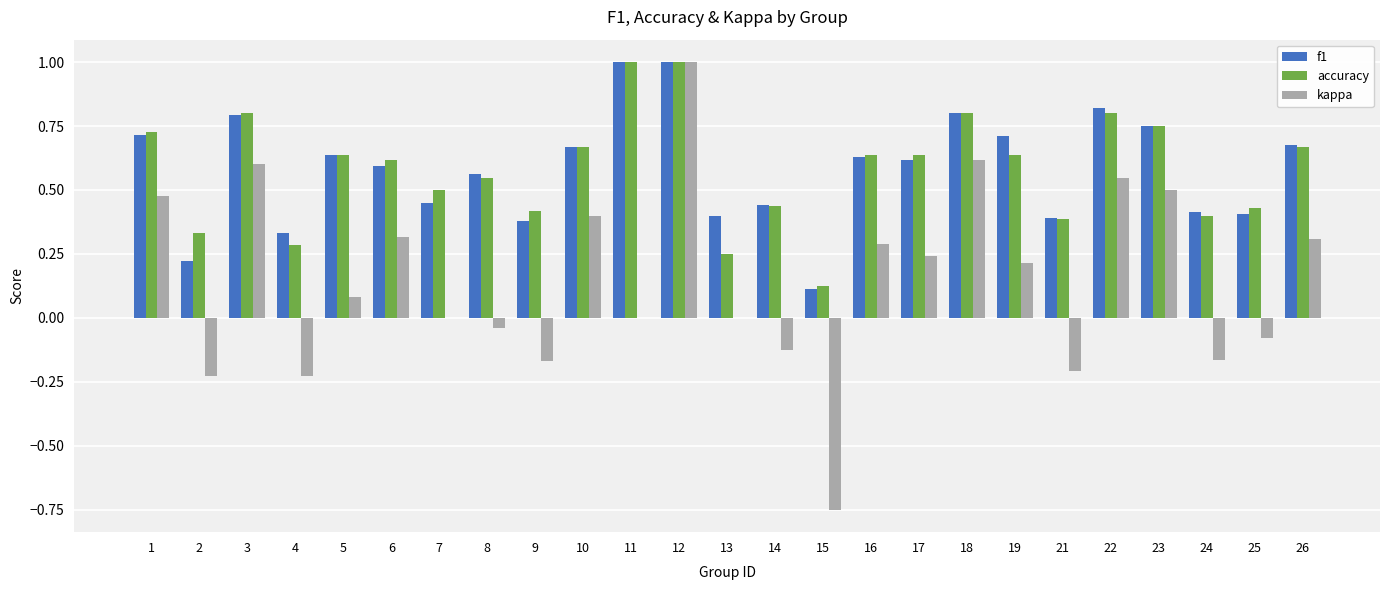

Is the value of accuracy at 14 greater than the value of kappa at 9?

Yes